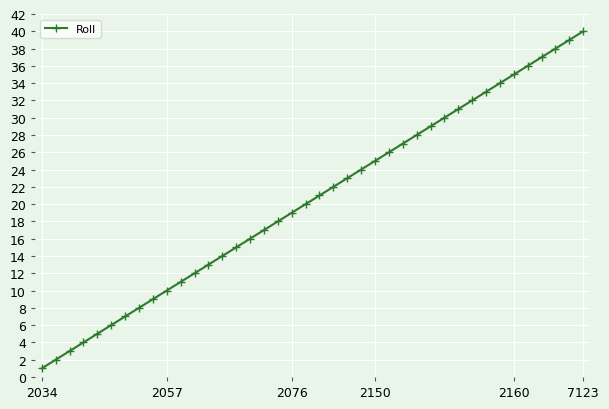

True or false: the data has more than 0 interior local peaks.

False